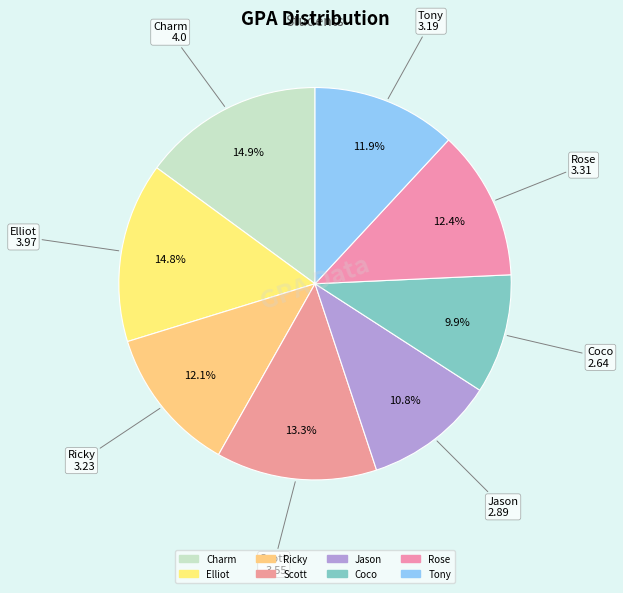

Combined, what portion of the pie is Jason and Charm?

25.7%